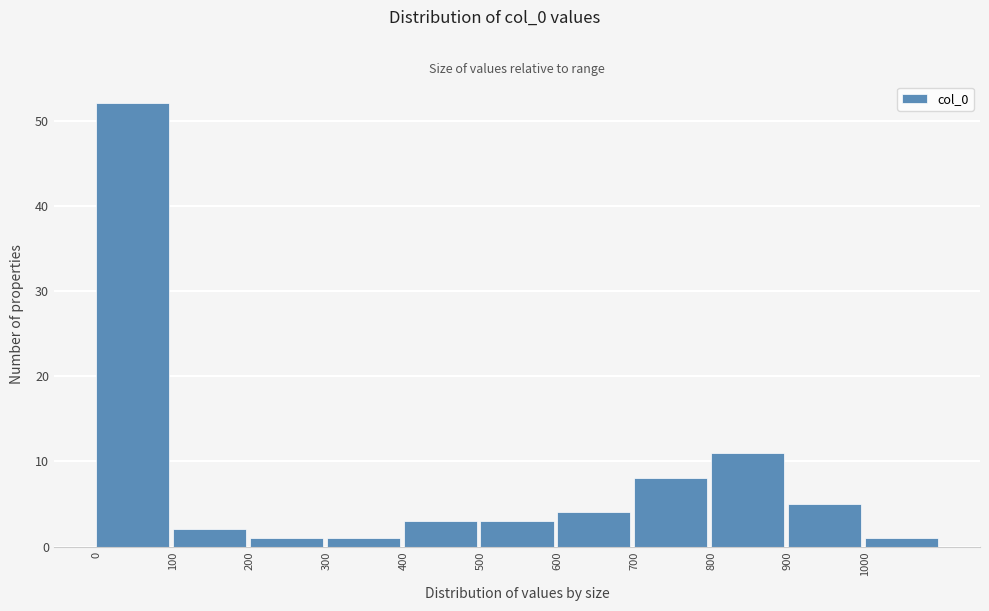

What is the height of the bar covering 800 to 900 on the x-axis? The values are not printed on the chart, so give them approximately, as read against the axis.

11